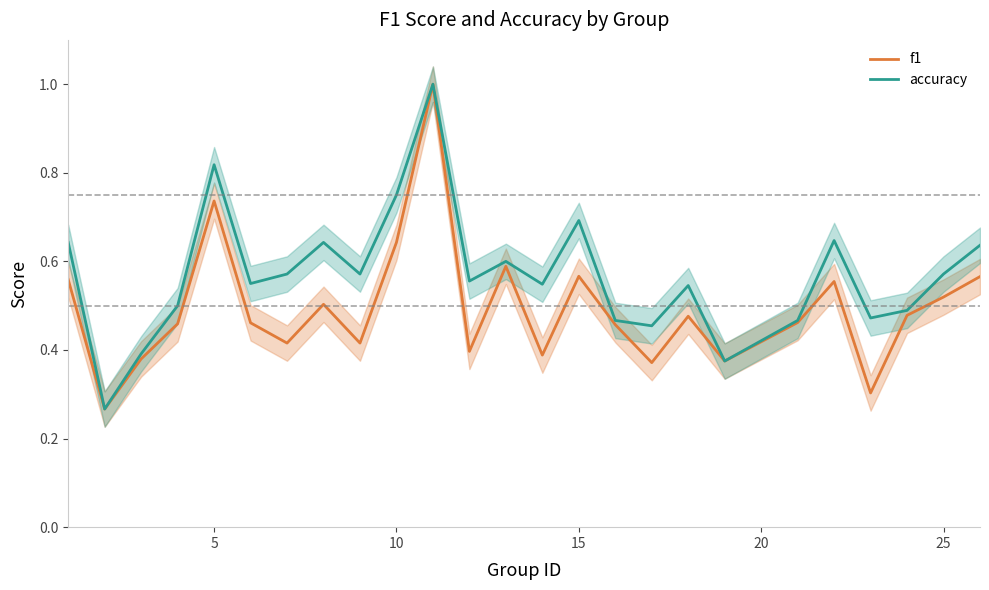

Rank the series by their average value, from highest to lowest.

accuracy, f1